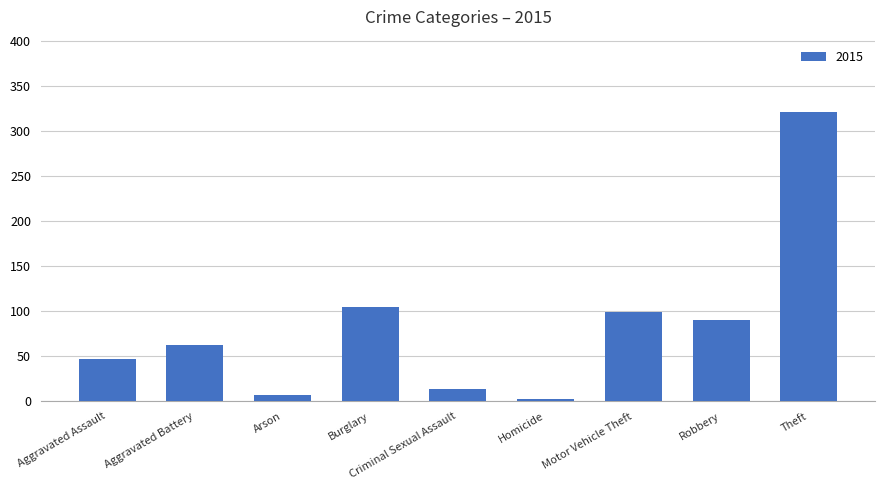

What position from the right is Burglary?

6